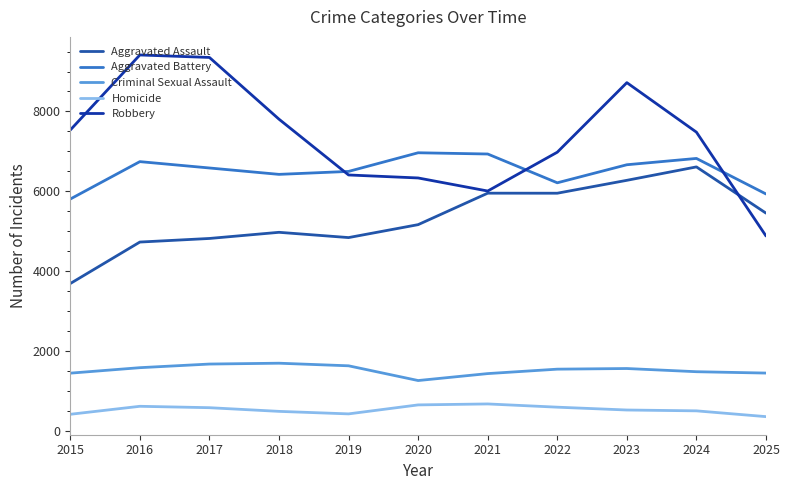

Does the chart display data point markers on the line(s)?

No